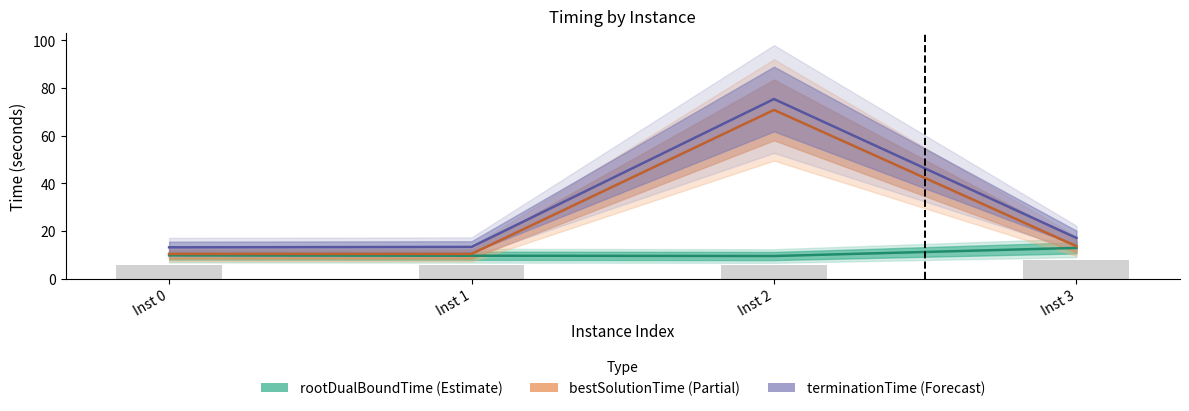

What is the lowest value of the bestSolutionTime series?

10.4